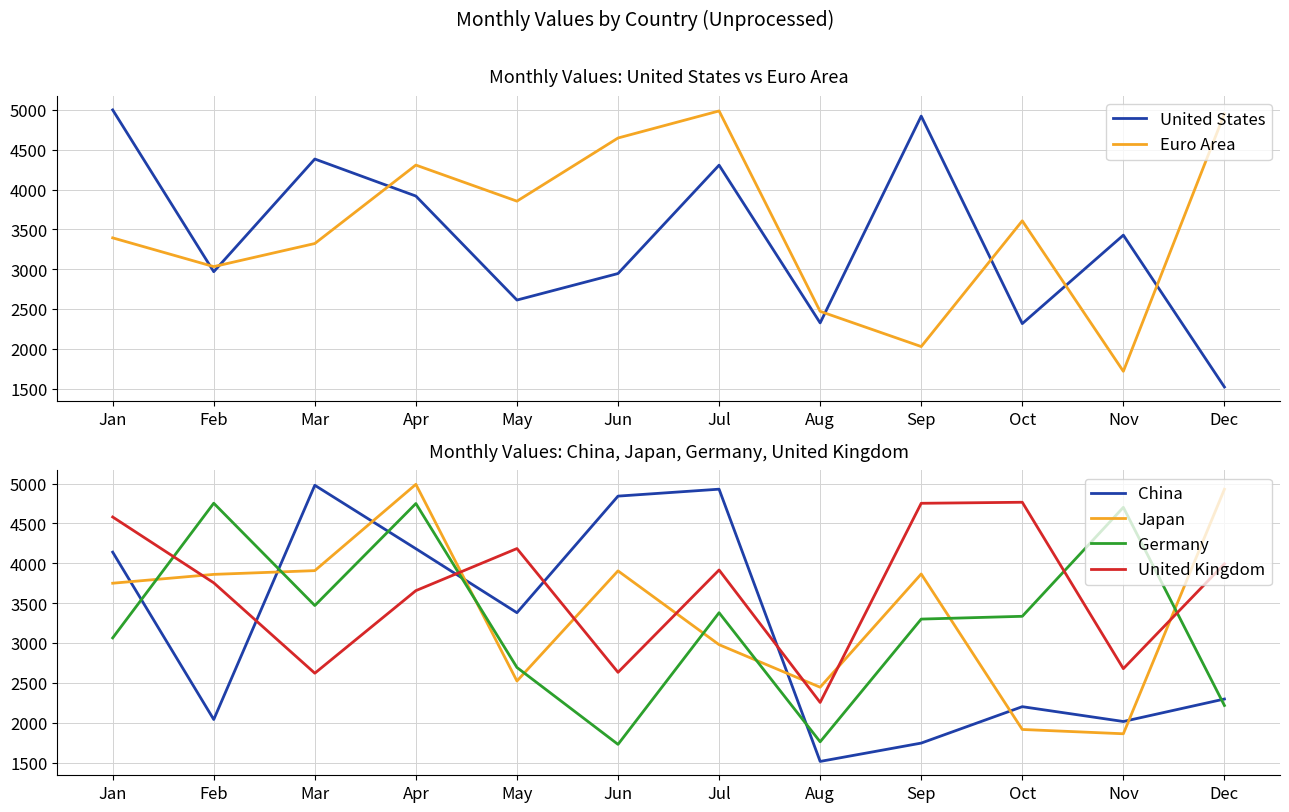

How many interior local peaks does the Germany series have?

4